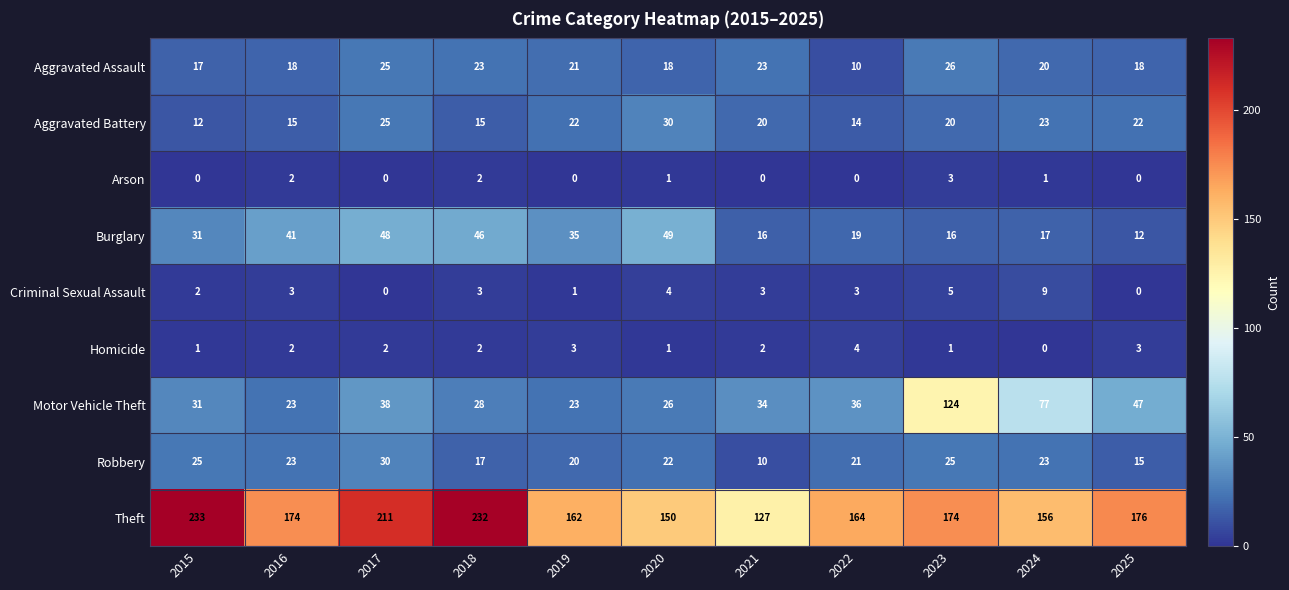

What is the total value across all series at 2018?

368